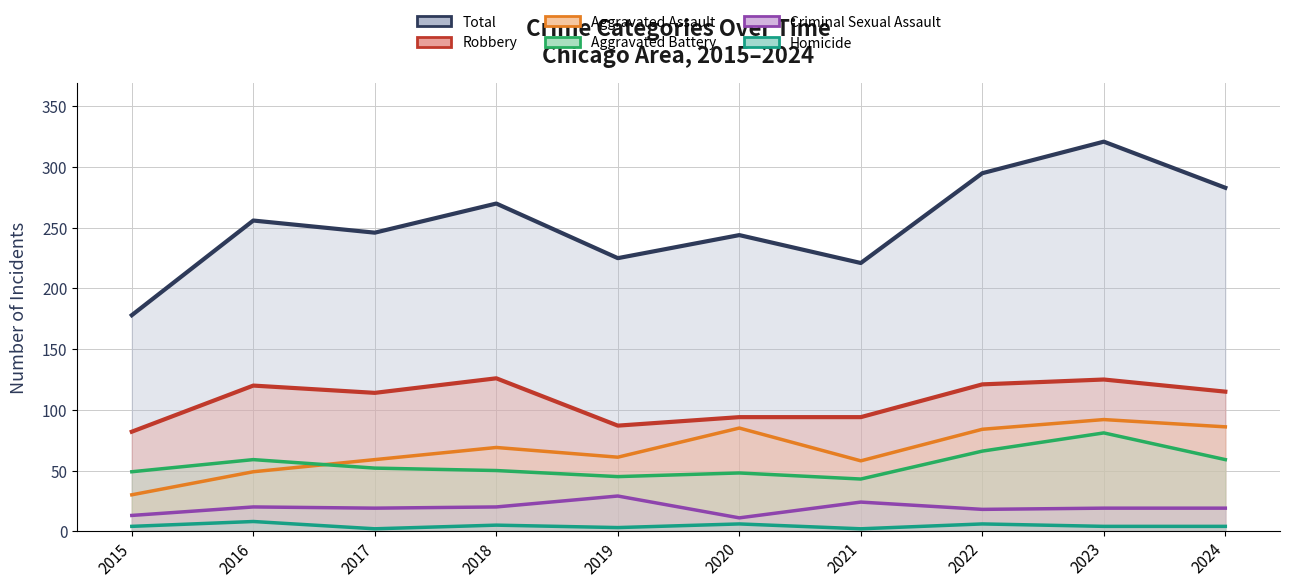

Is it true that Criminal Sexual Assault equals 20 at 2016?

True